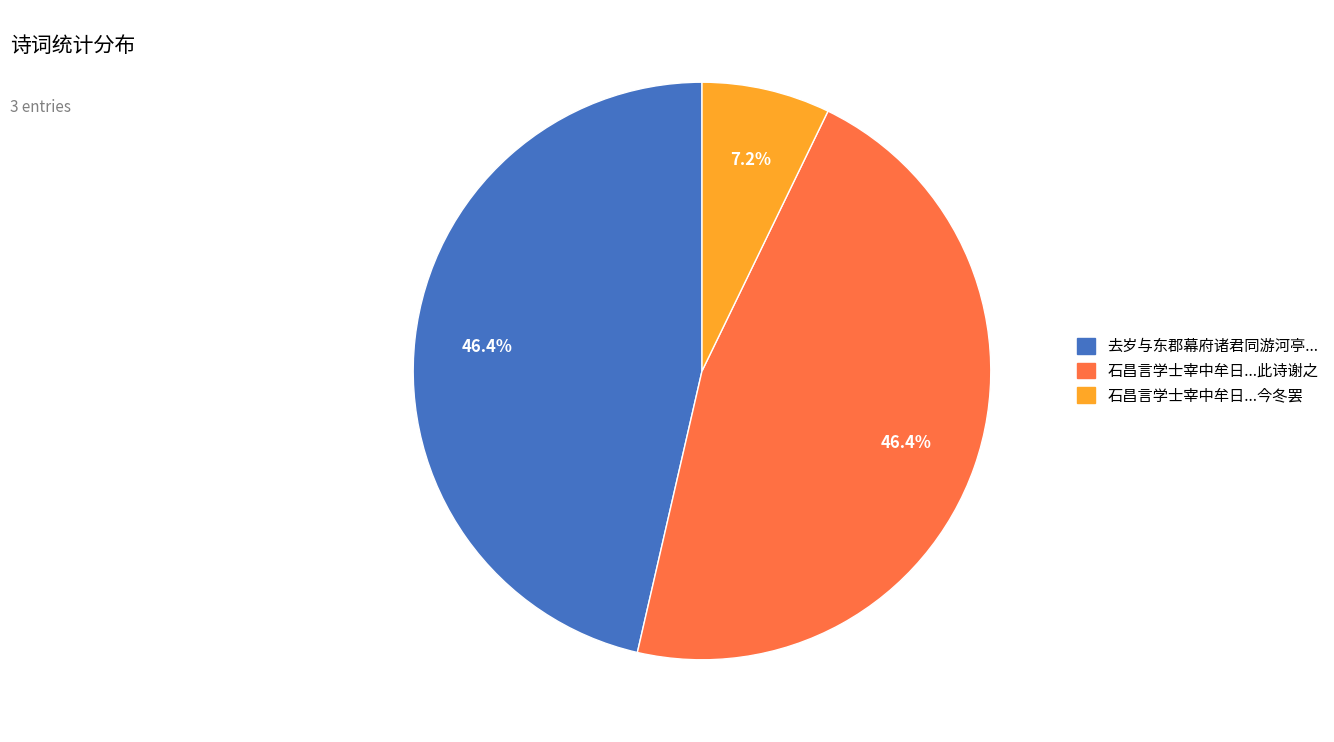

Is there a majority slice in this chart?

No